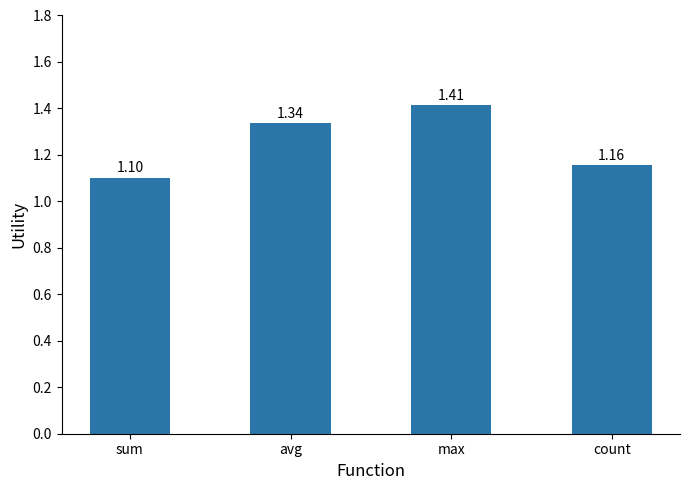

Approximately how many times larger is the value at count compared to avg?

0.9